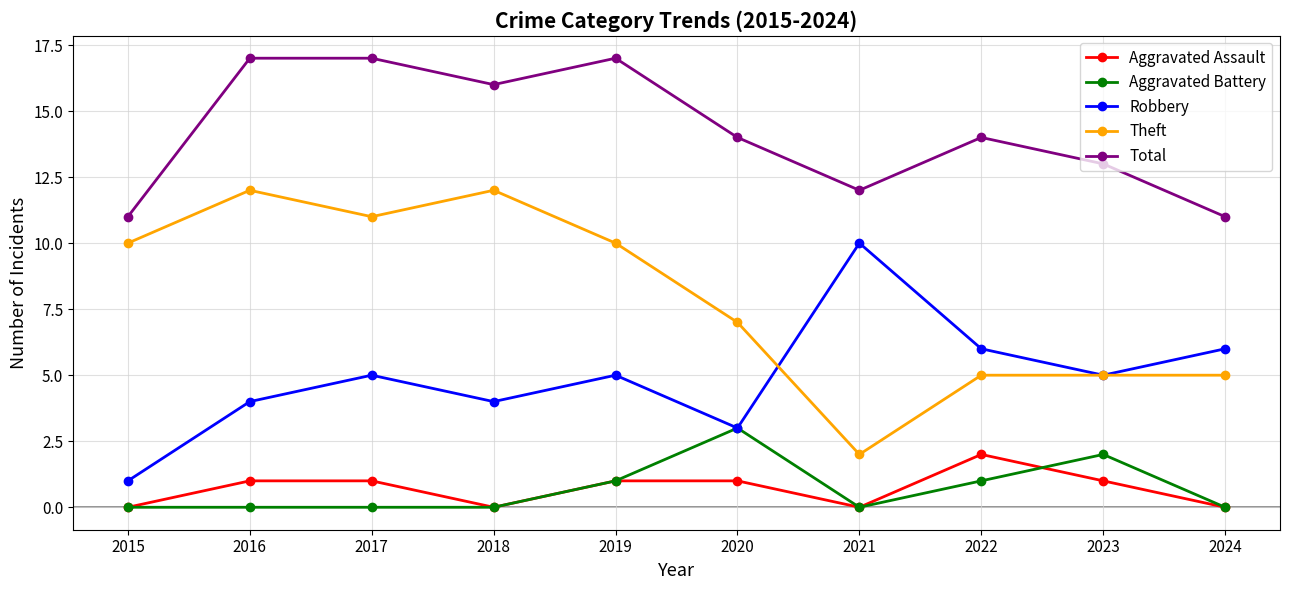

Is this an area chart (filled region under the line)?

No